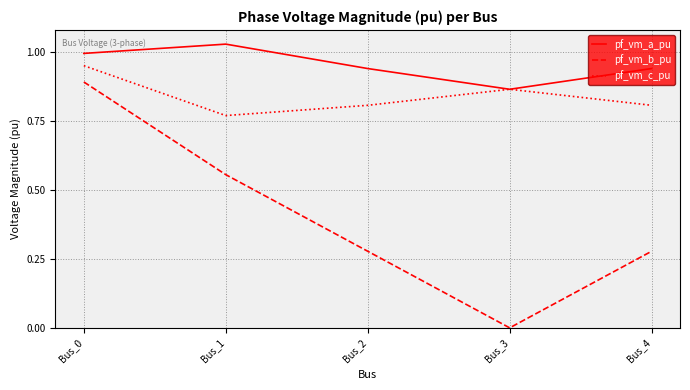

What are all the series names shown in the legend?

pf_vm_a_pu, pf_vm_b_pu, pf_vm_c_pu